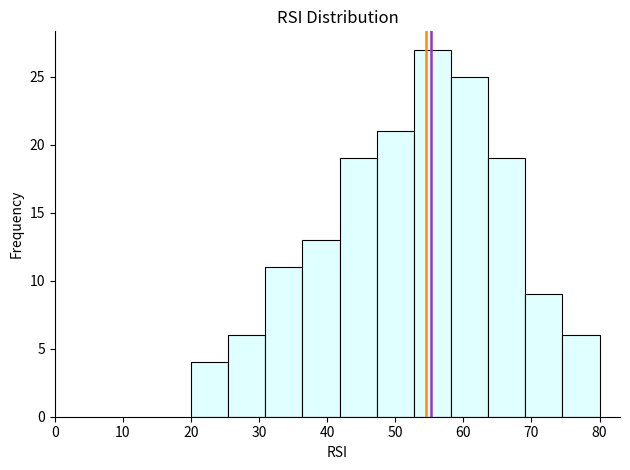

Reading left to right, transcribe this chart: for each bar, give the range it covers on the x-axis and its height. Neither the bar edges nor the heights are printed on the chart, so give them approximately, as read against the axes.

20 to 25: 4
25 to 31: 6
31 to 36: 11
36 to 42: 13
42 to 47: 19
47 to 53: 21
53 to 58: 27
58 to 64: 25
64 to 69: 19
69 to 75: 9
75 to 80: 6